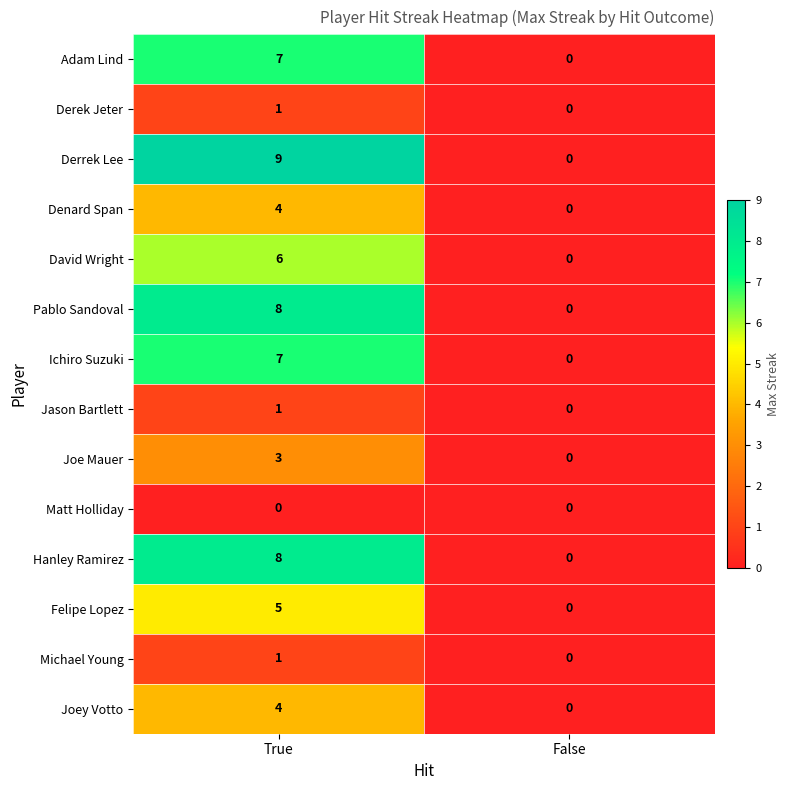

What is the sum of the Derrek Lee values at False and True?

9